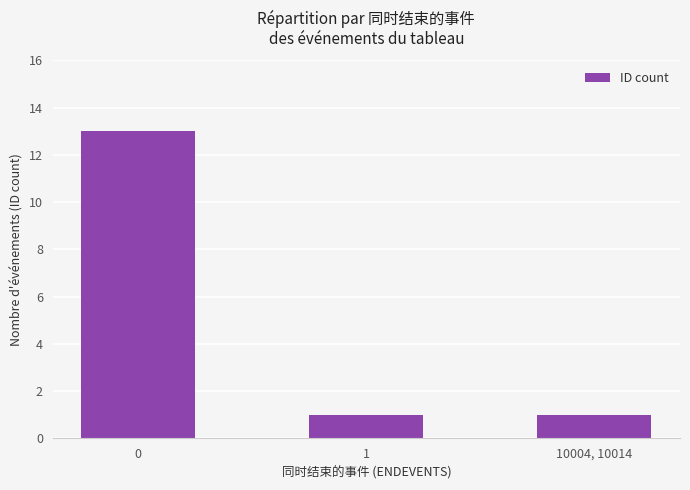

What is the smallest value displayed?

1